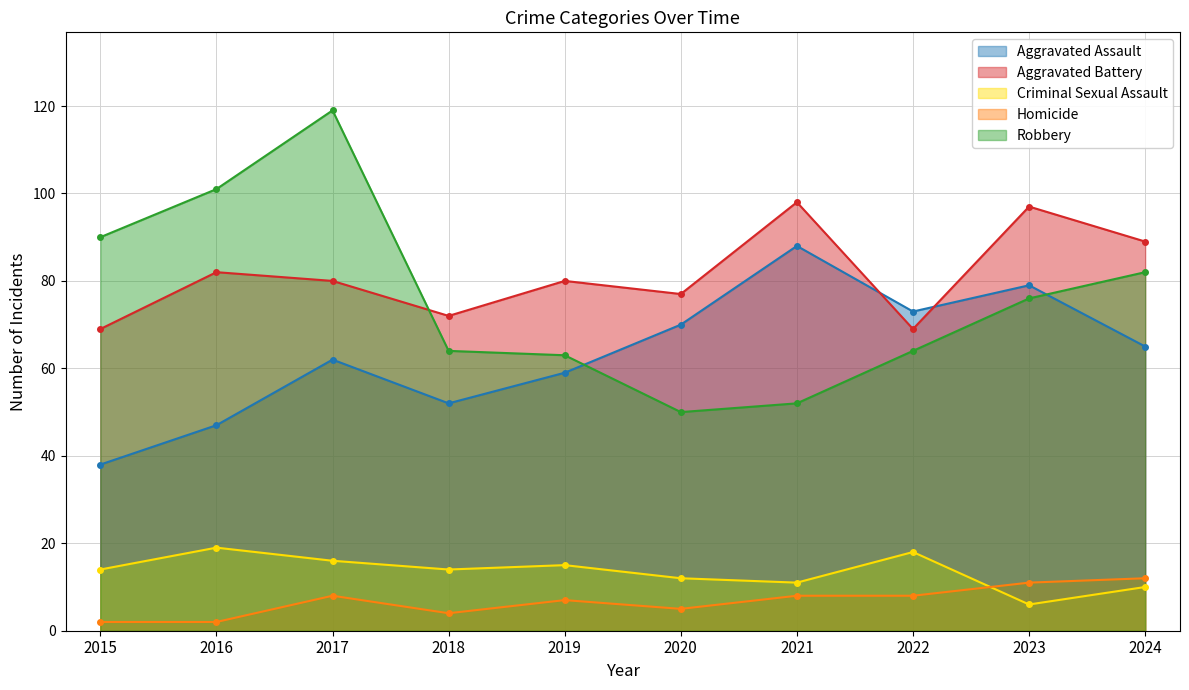

What are all the series names shown in the legend?

Aggravated Assault, Aggravated Battery, Criminal Sexual Assault, Homicide, Robbery